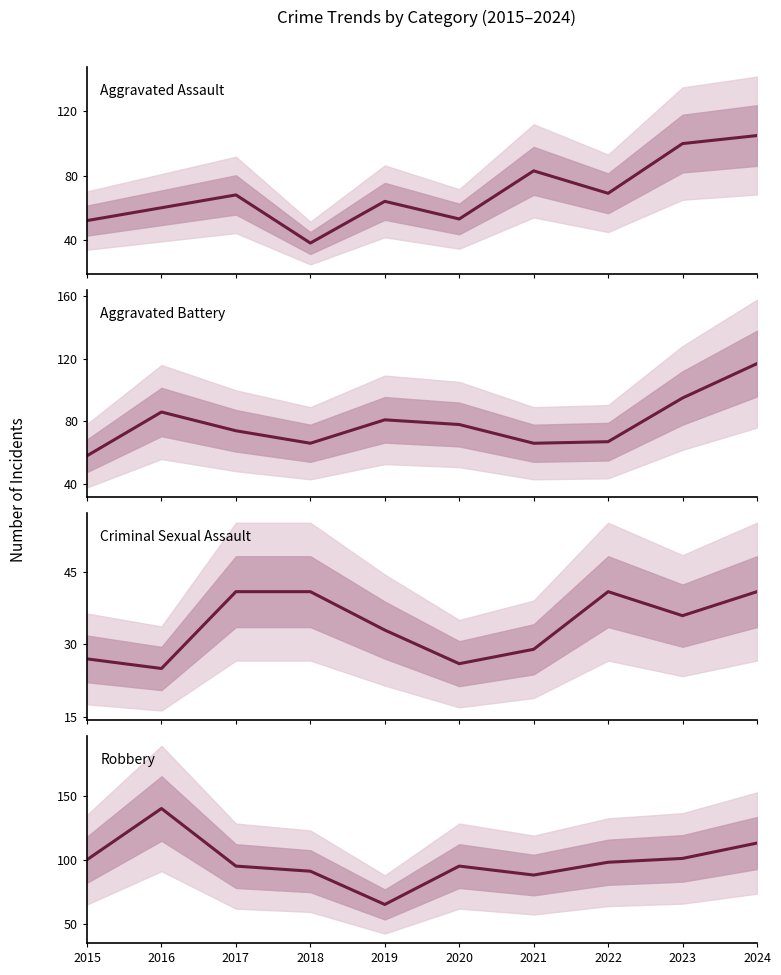

Where does the Criminal Sexual Assault series first go above 36?

2017